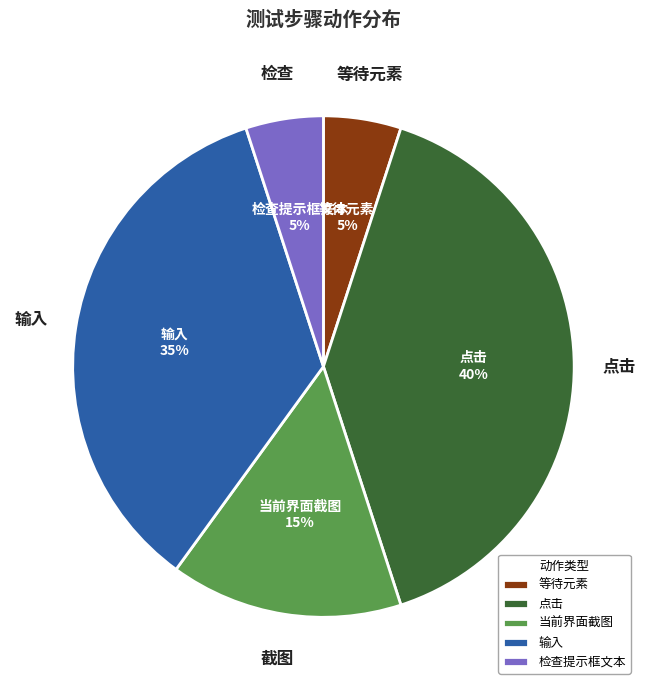

To the nearest percent, what is the difference between the largest and smallest slice percentages?

35%